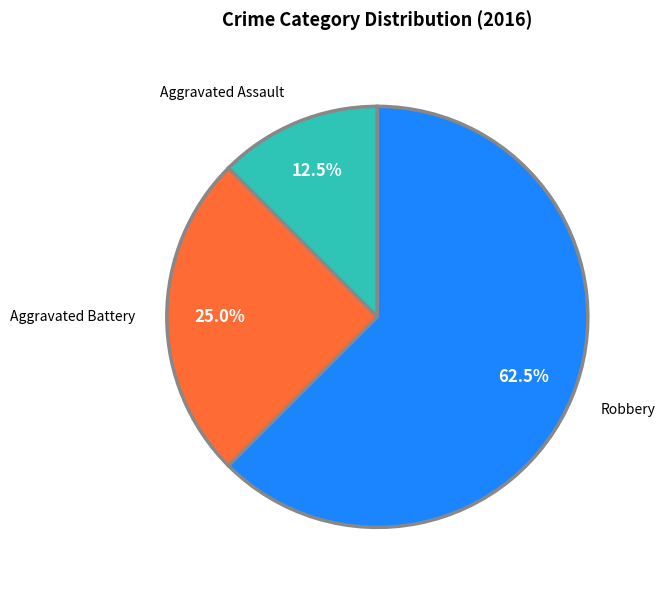

To the nearest percent, what is the difference between the Robbery and Aggravated Assault slice percentages?

50%